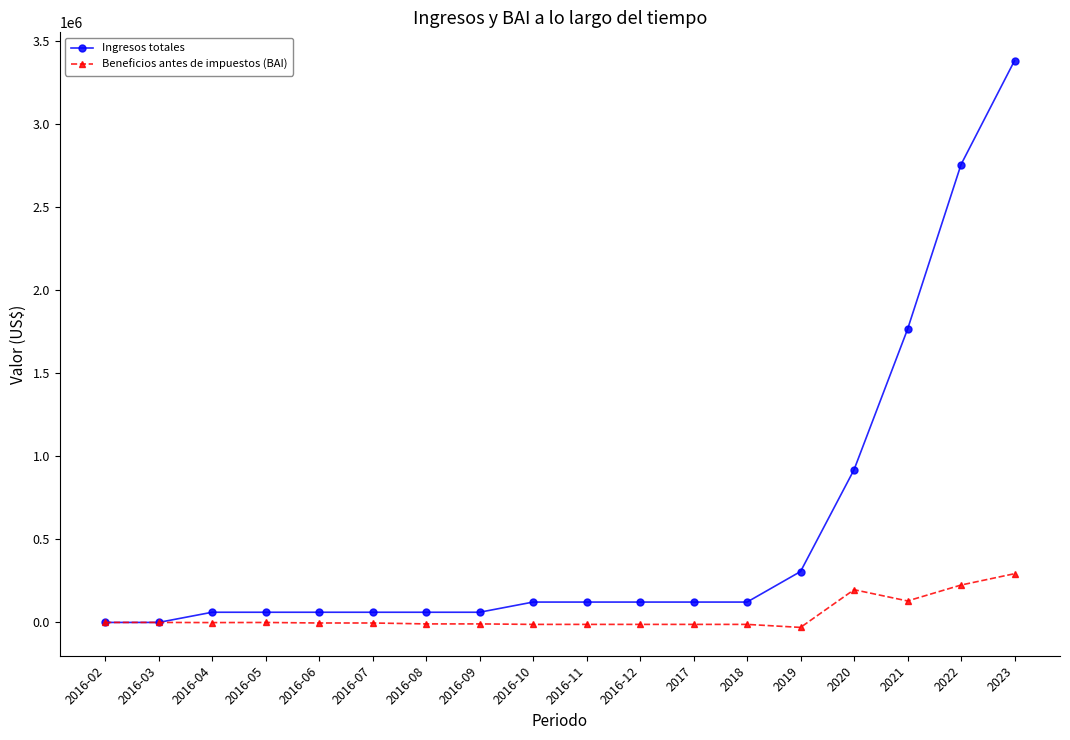

Rank the series by their average value, from lowest to highest.

Beneficios antes de impuestos (BAI), Ingresos totales